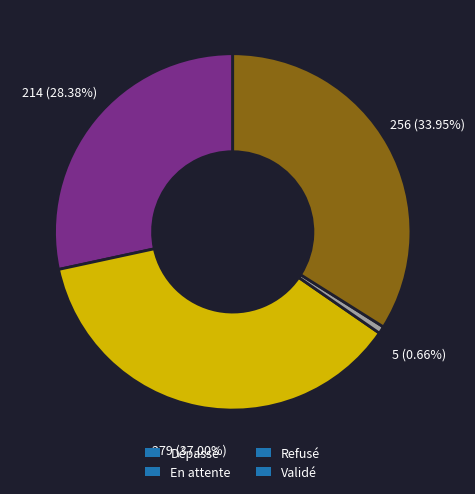

Which slice is the largest?

En attente